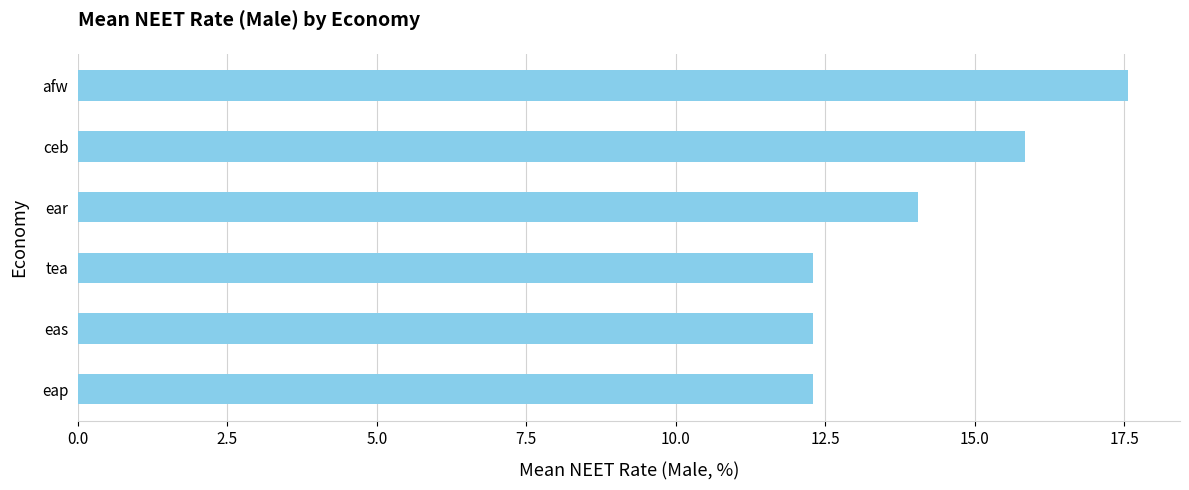

What is the smallest value displayed?

12.3